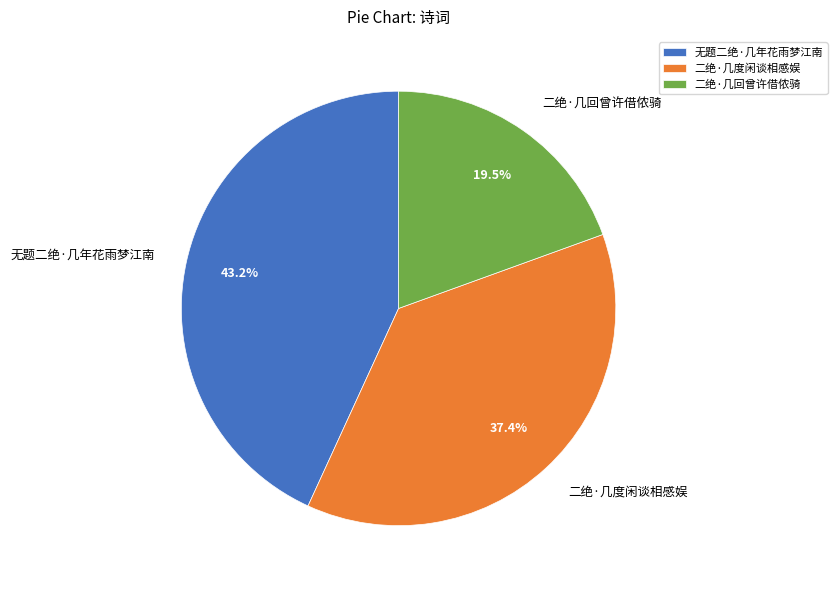

Which slice is the largest?

无题二绝·几年花雨梦江南